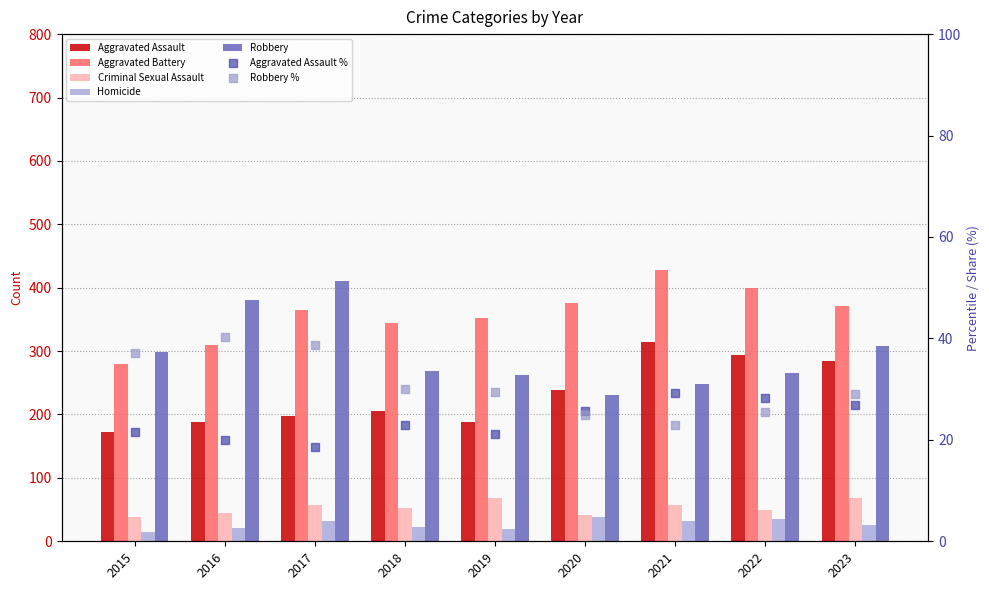

Which series has the widest spread of Y values?

Robbery